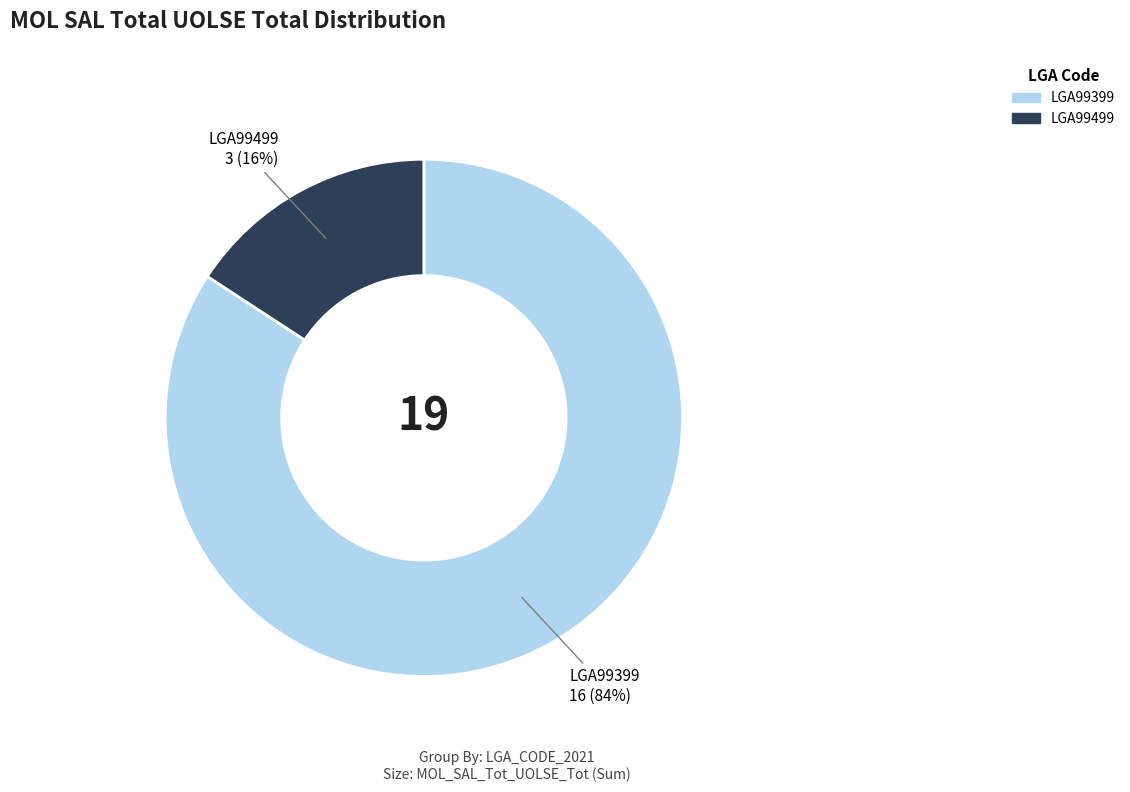

To the nearest percent, what is the average slice percentage?

50%